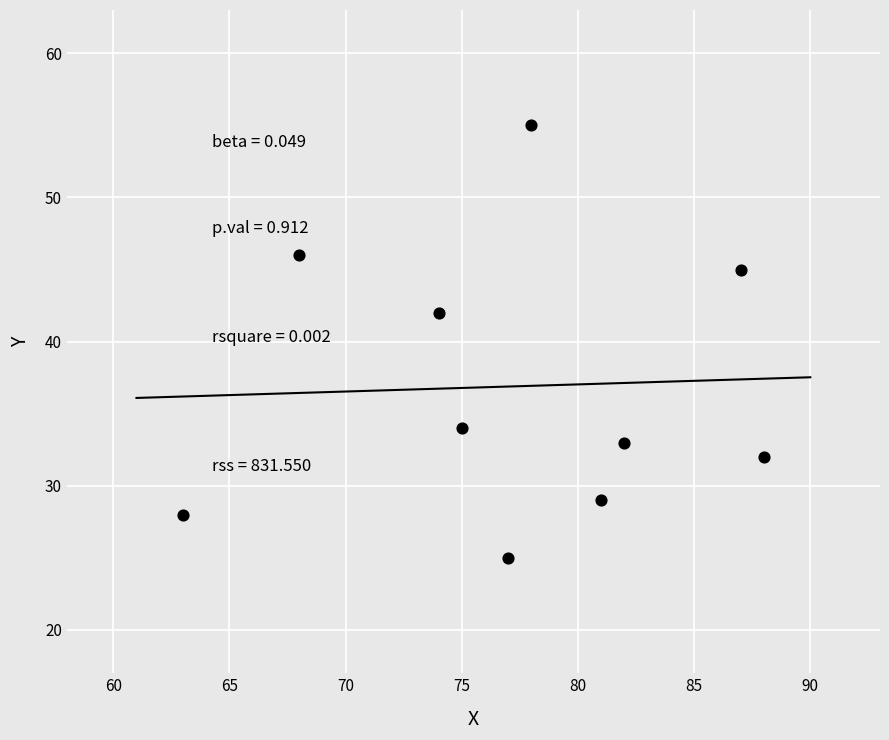

What Y value in the scatter plot is closest to 40?

42